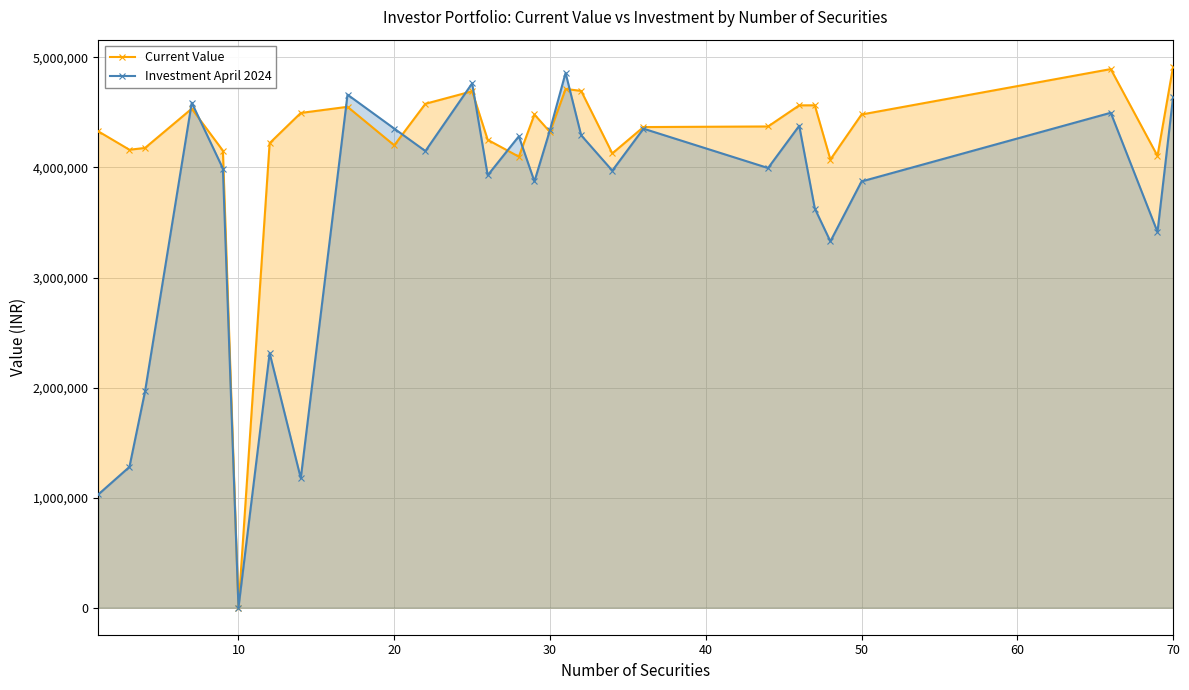

List the series in order of their overall mean, highest first.

Current Value, Investment April 2024